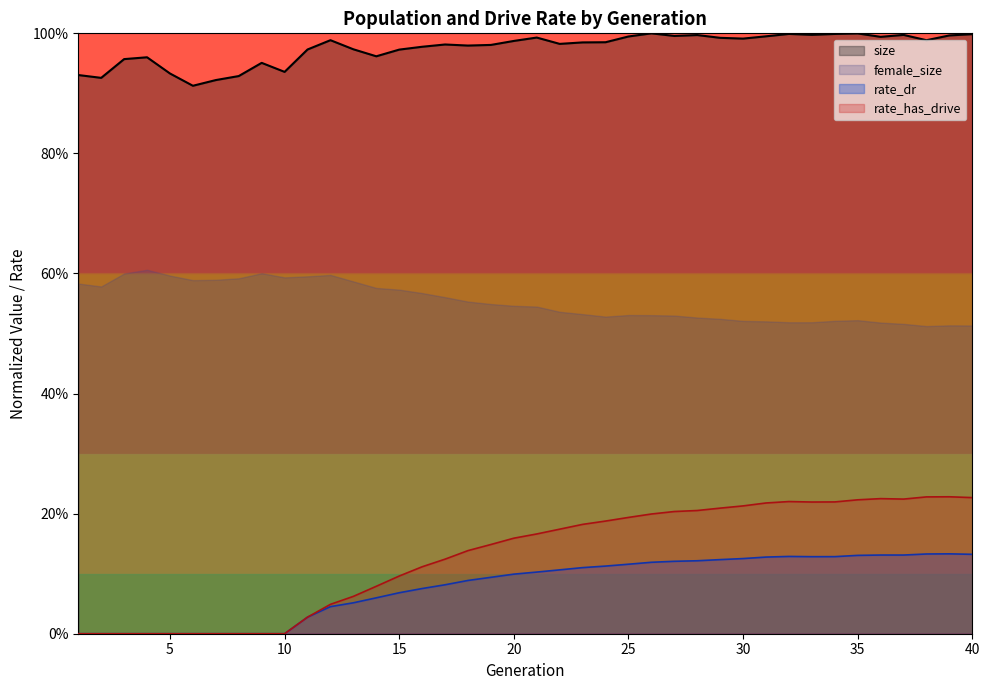

Is it true that rate_has_drive equals 0.4 at 39?

False